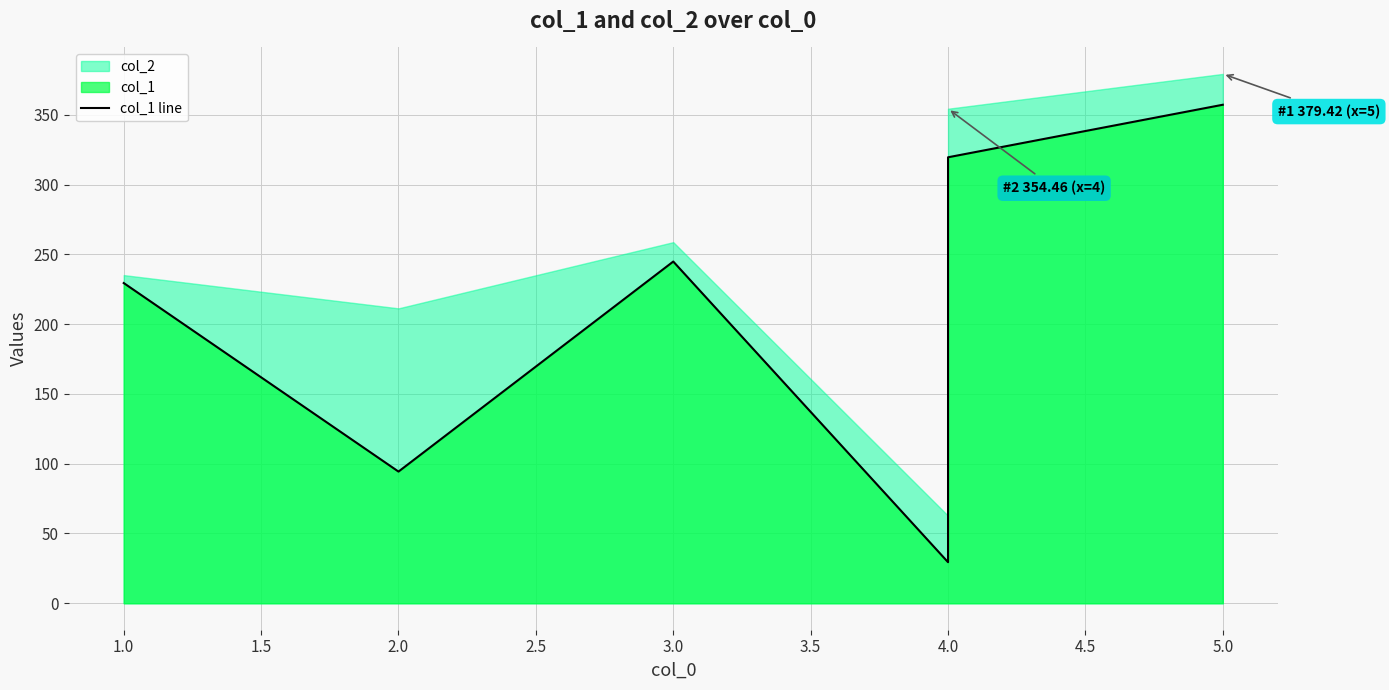

What is the average value?

212.5